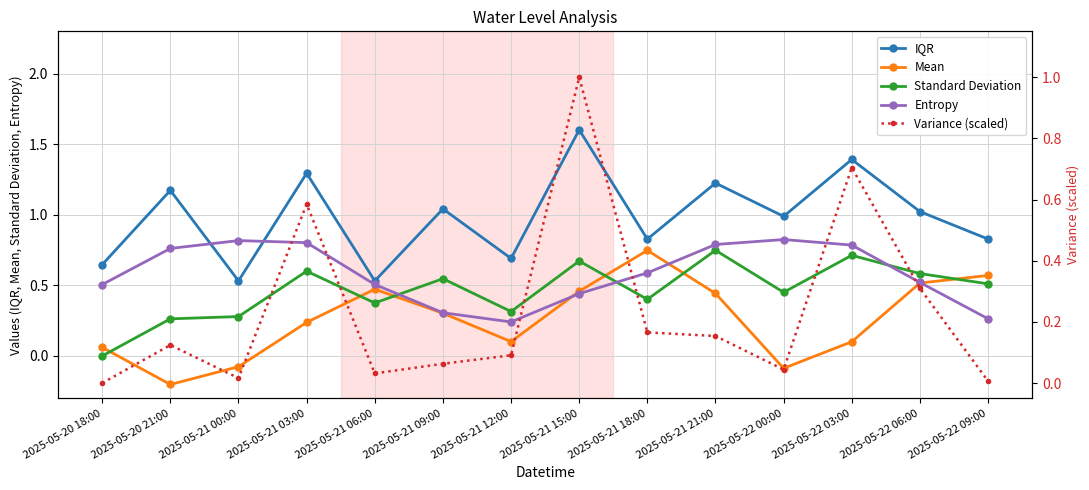

Where is the first local maximum for Mean?

2025-05-21 06:00